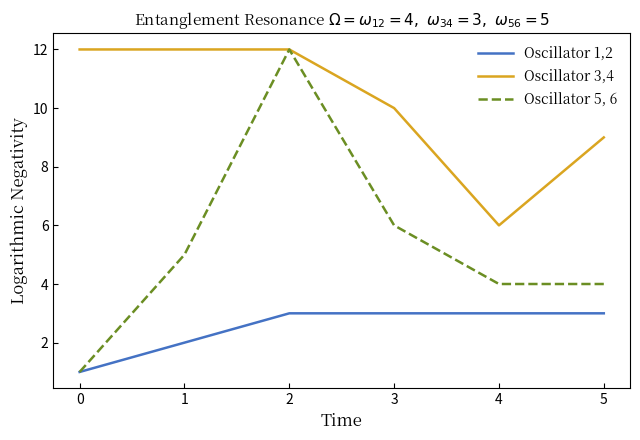

At which category does Oscillator 5, 6 reach its first local peak?

2